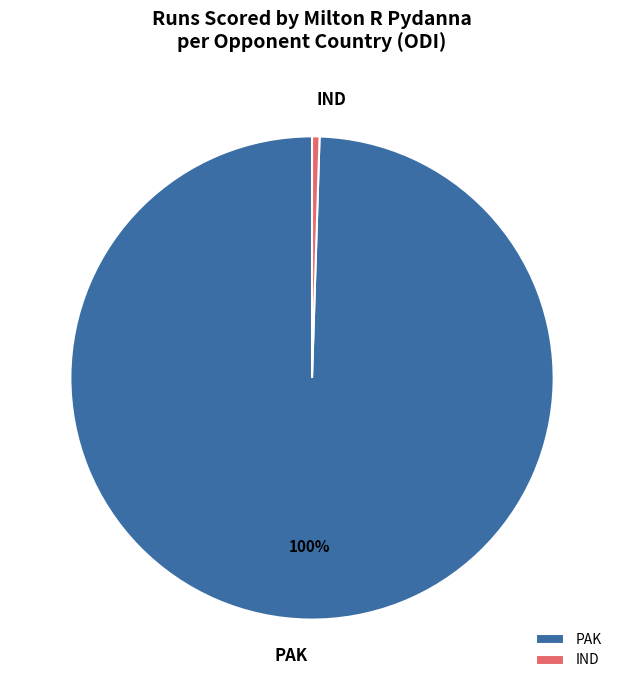

How many segments does this pie chart have?

2